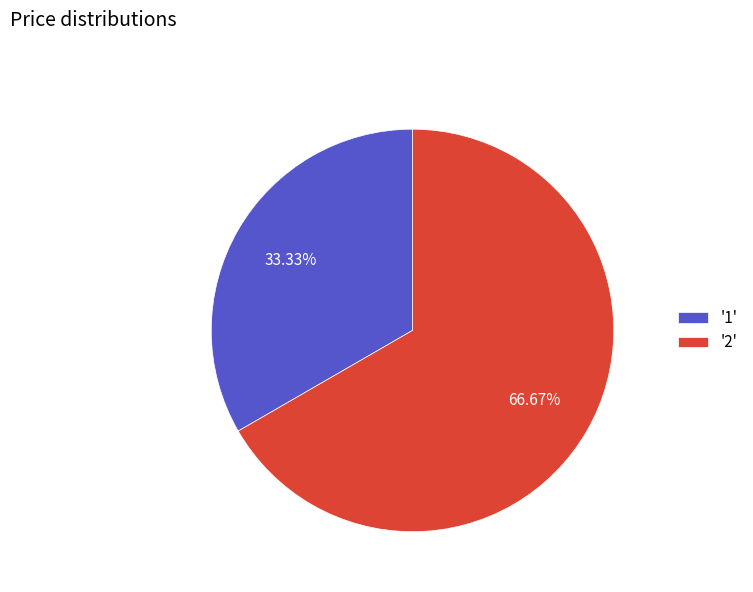

Rank the categories by value from highest to lowest.

'2', '1'